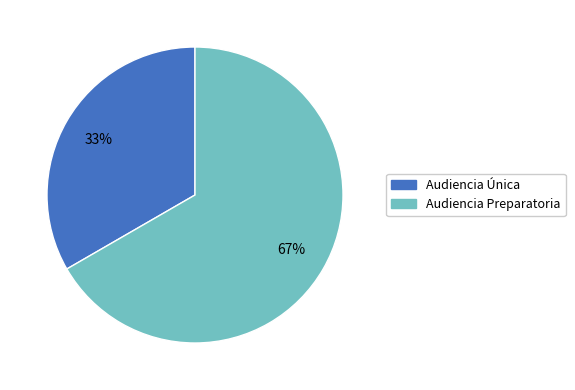

Do Audiencia Preparatoria and Audiencia Única together represent more than half of the pie?

Yes